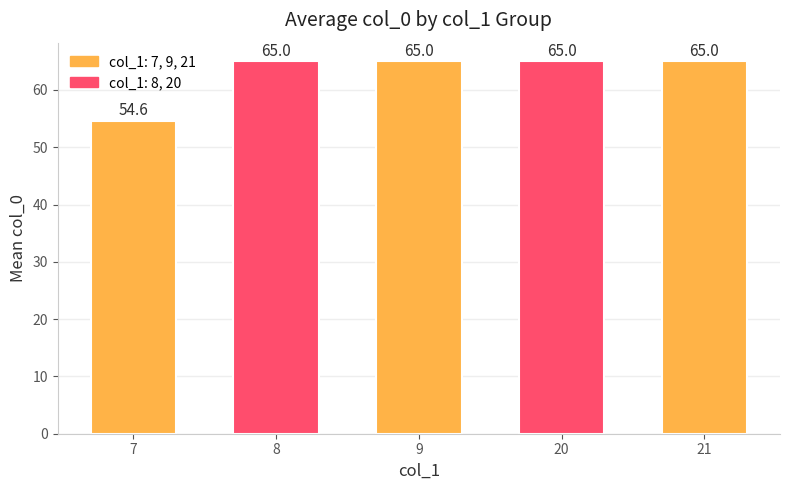

The chart shows a value of 82.7 at 7. True or false?

False